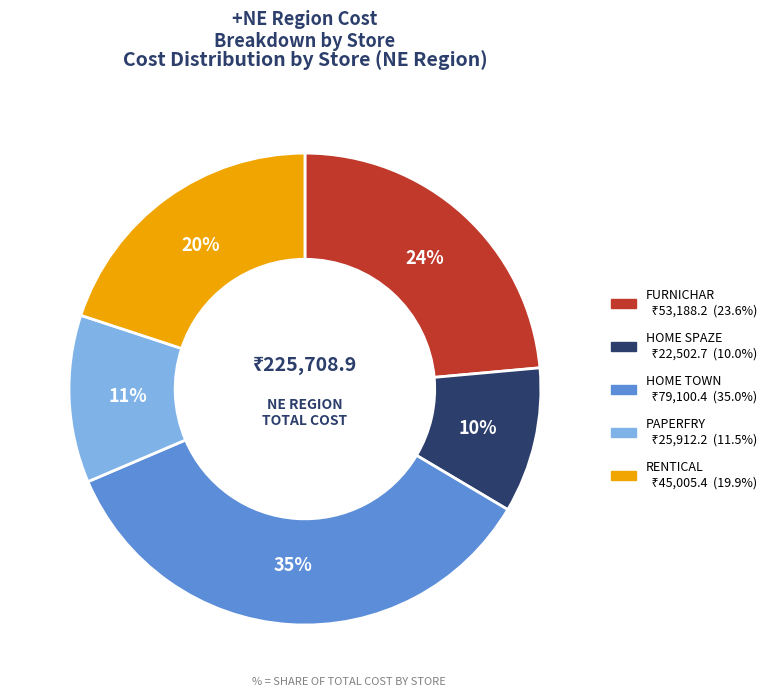

To the nearest percent, what is the average slice percentage?

20%